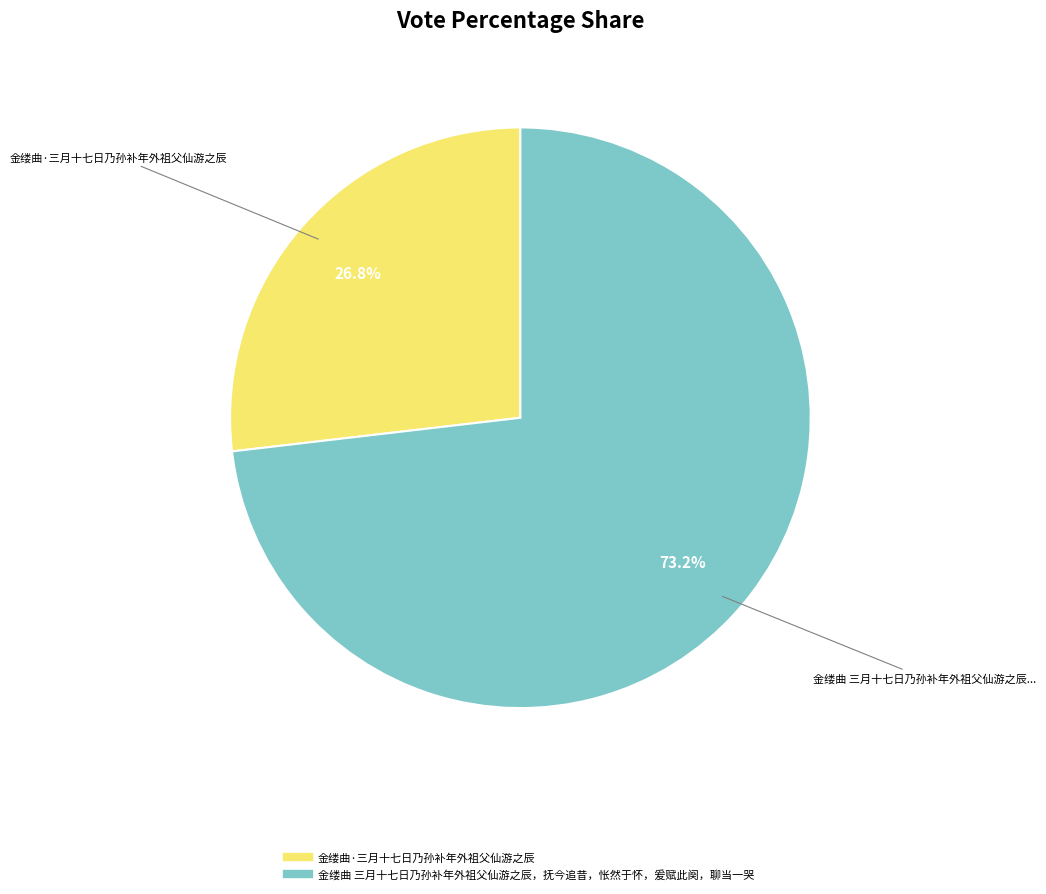

What is the largest slice in the pie chart?

金缕曲 三月十七日乃孙补年外祖父仙游之辰，抚今追昔，怅然于怀，爰赋此阕，聊当一哭